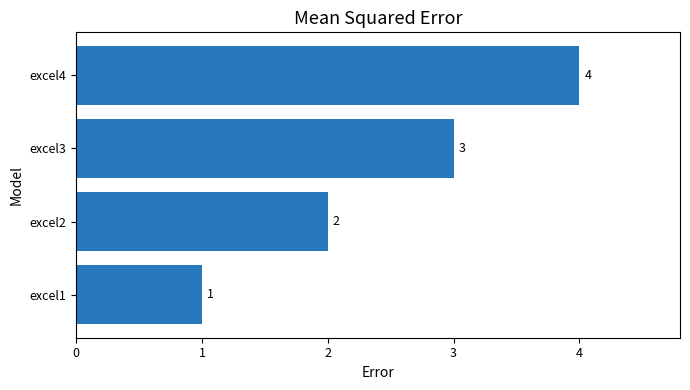

Rank the categories by value from lowest to highest.

excel1, excel2, excel3, excel4